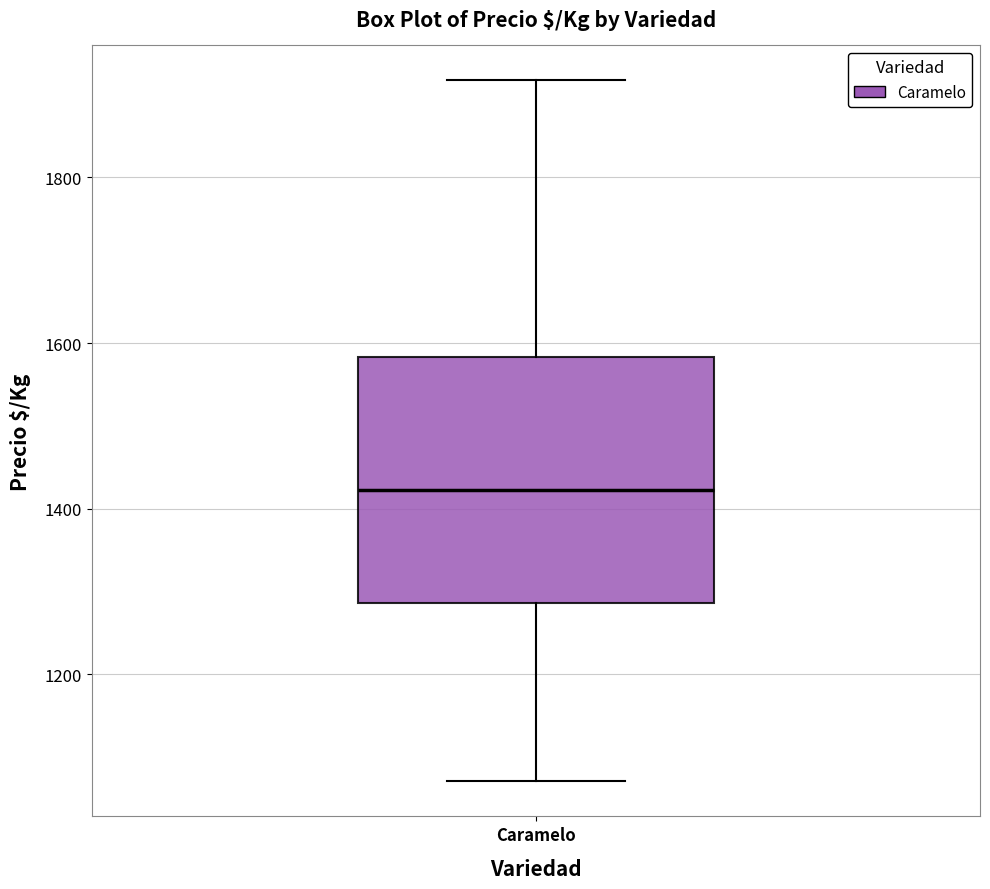

Where does the upper whisker of the box for Caramelo end on the y-axis? The values are not printed on the chart, so give them approximately, as read against the axis.

1920